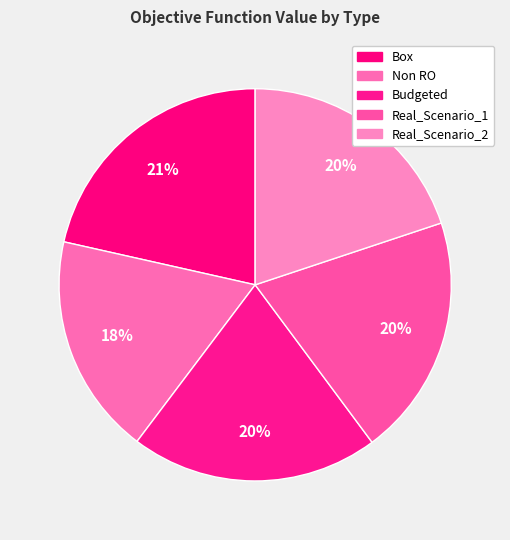

How many segments does this pie chart have?

5